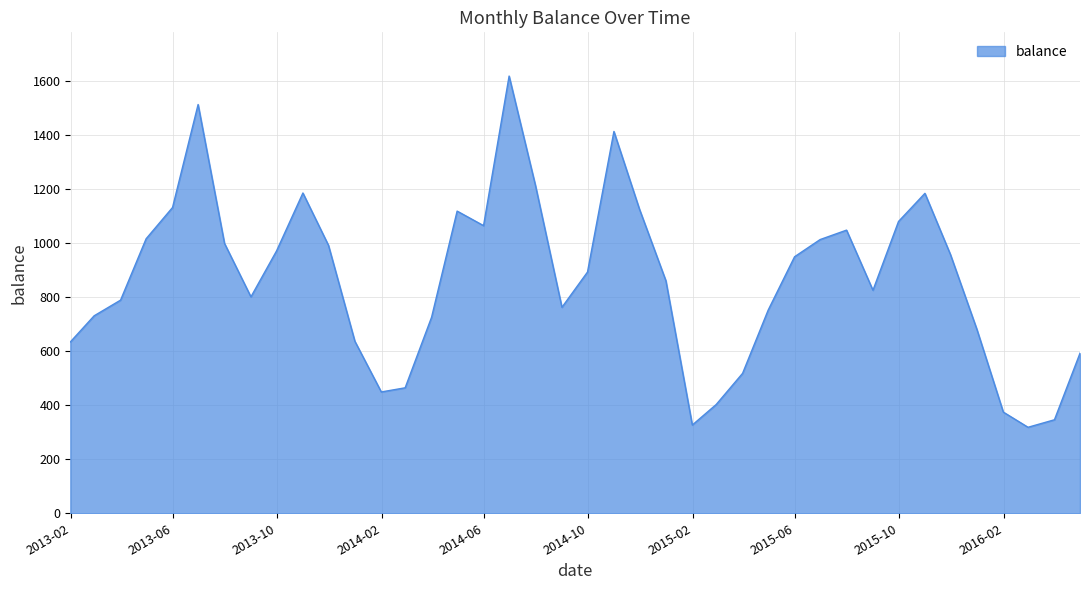

What is the smallest value displayed?

318.6